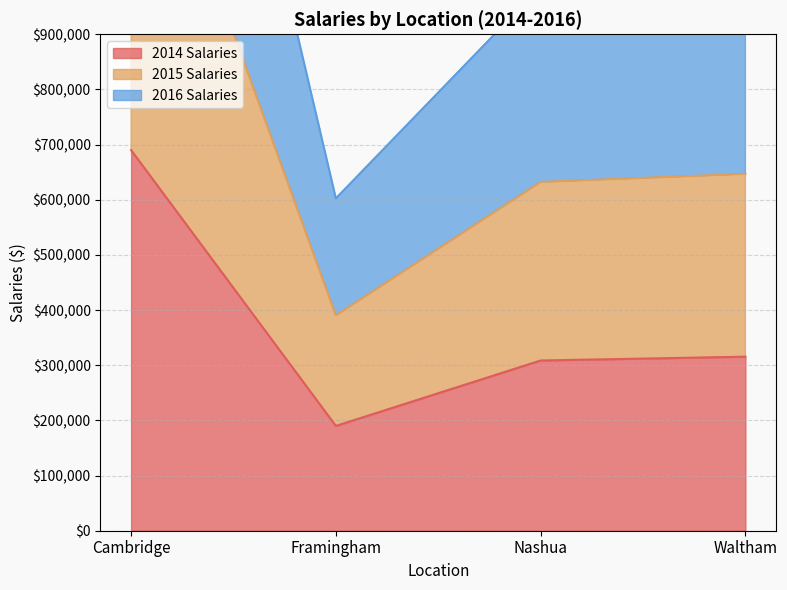

Reading left to right, extract all data points from this chart.

2014 Salaries: Cambridge=690000	Framingham=190000	Nashua=308600	Waltham=315500
2015 Salaries: Cambridge=1414500	Framingham=390500	Nashua=632400	Waltham=647000
2016 Salaries: Cambridge=2183000	Framingham=602500	Nashua=986400	Waltham=999500